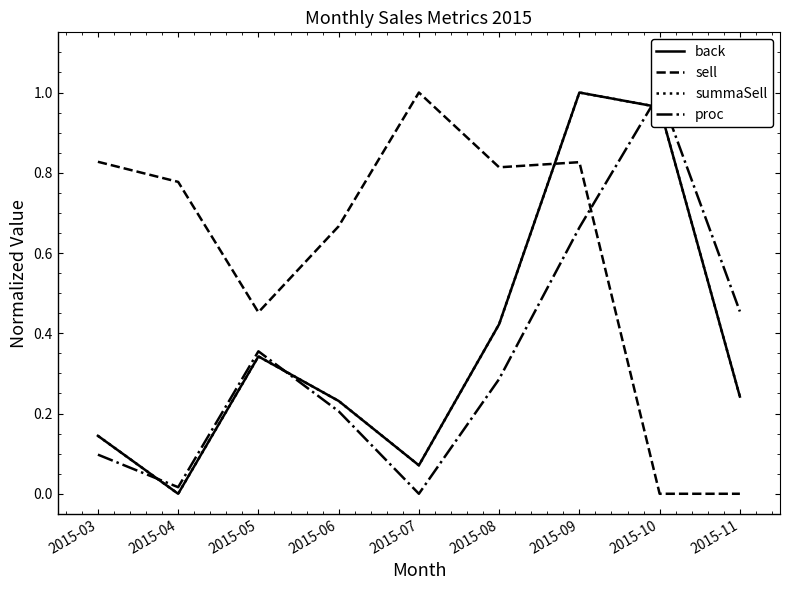

Which has a higher value, 2015-09 or 2015-10?

2015-09